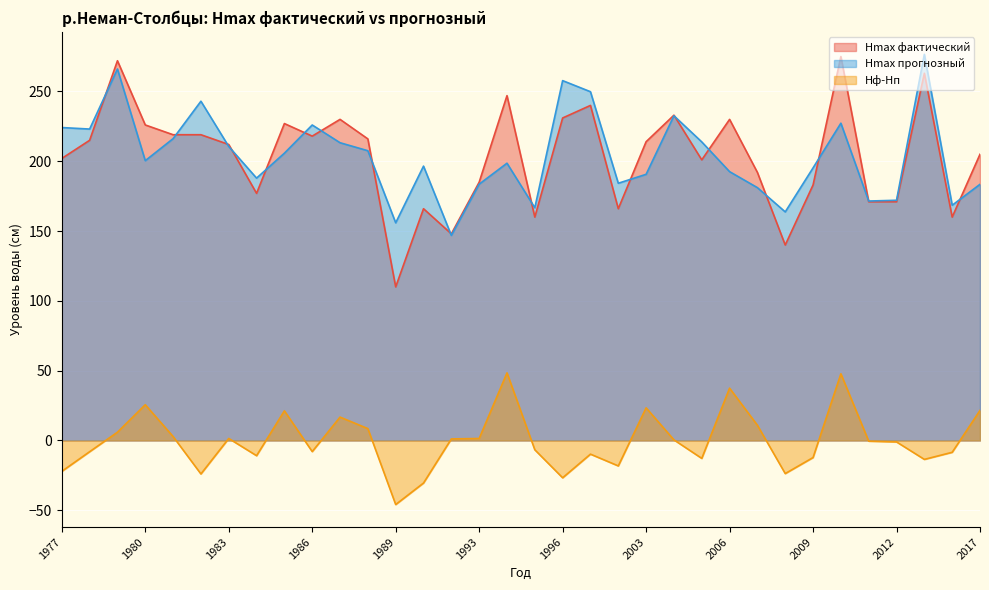

How many values in the Hmax фактический series are below 214?

17